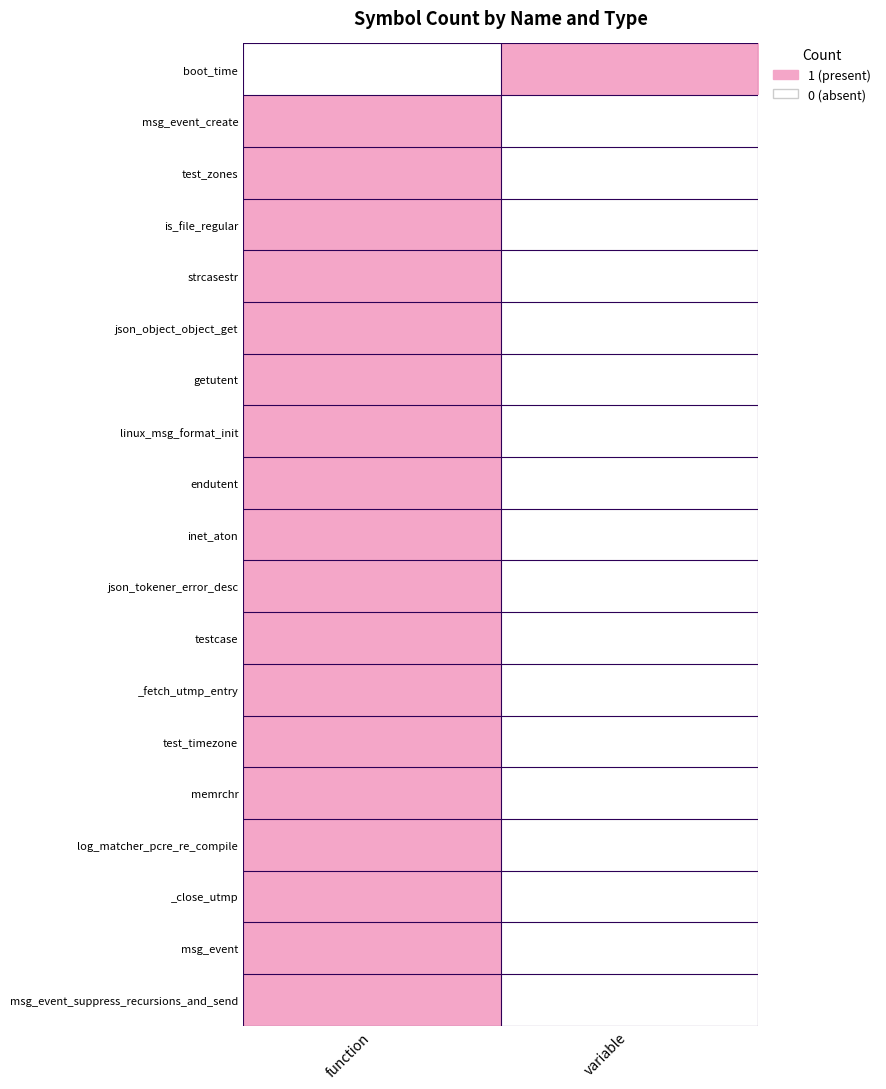

At variable, list the series in order from smallest to largest.

msg_event_create, test_zones, is_file_regular, strcasestr, json_object_object_get, getutent, linux_msg_format_init, endutent, inet_aton, json_tokener_error_desc, testcase, _fetch_utmp_entry, test_timezone, memrchr, log_matcher_pcre_re_compile, _close_utmp, msg_event, msg_event_suppress_recursions_and_send, boot_time